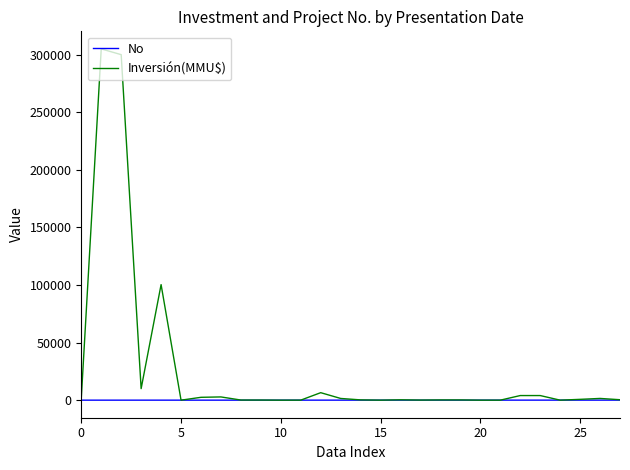

What is the greatest value displayed?

305000